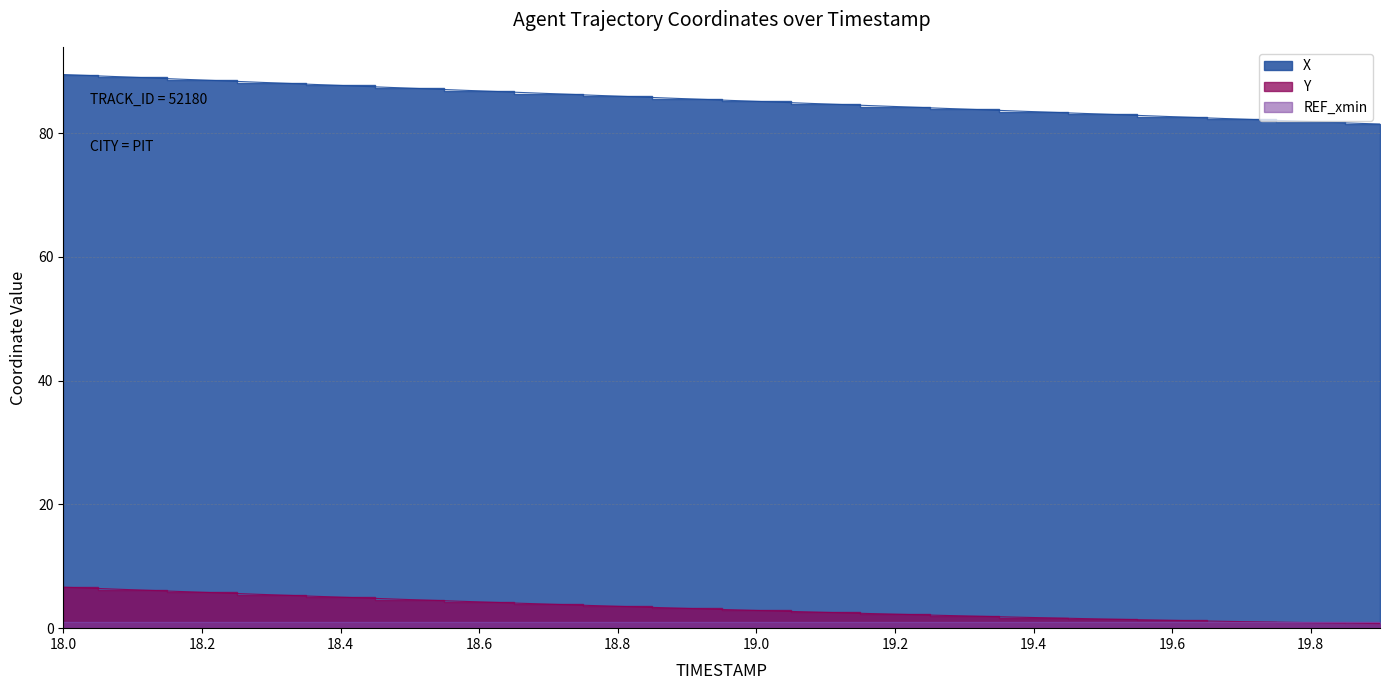

True or false: X has more than 0 points higher than both neighbors.

False